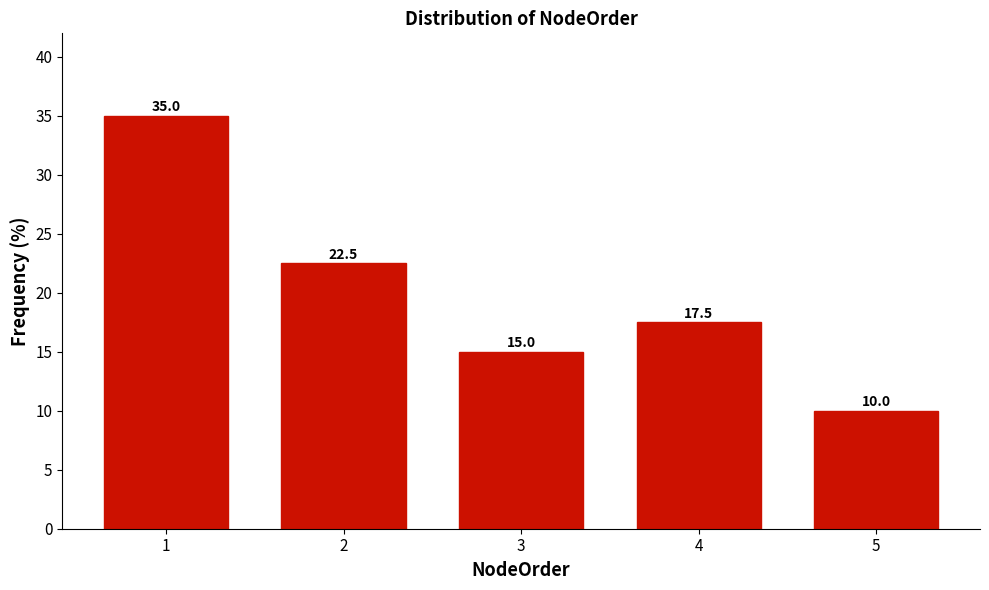

Reading left to right, transcribe all the data shown in this chart.

1=35.0	2=22.5	3=15.0	4=17.5	5=10.0